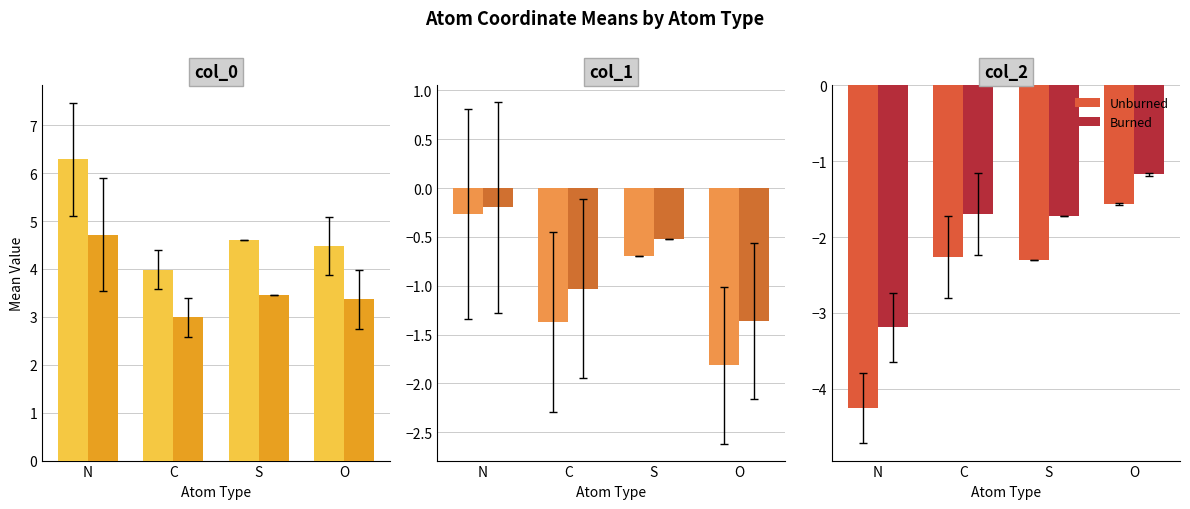

What is the difference between the maximum and second lowest values in the Unburned series?

0.7